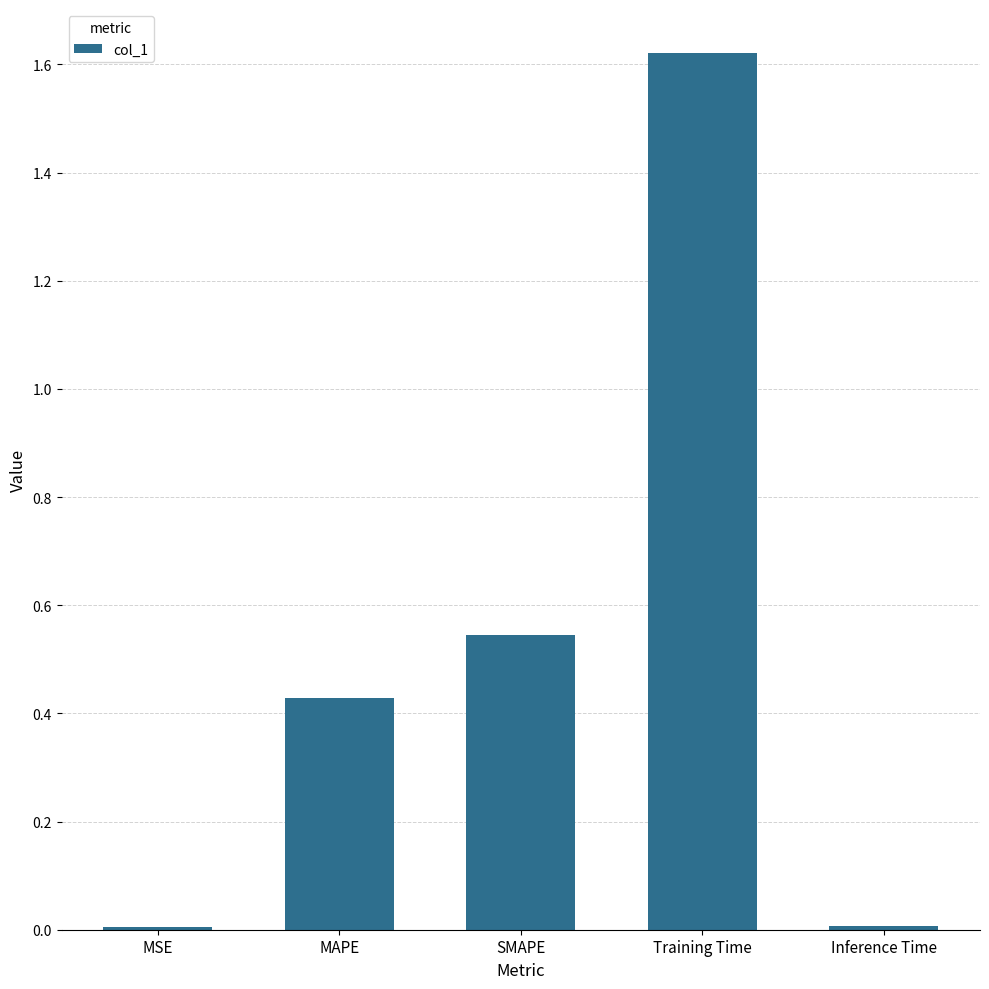

True or false: the data shows 0.2 at SMAPE.

False